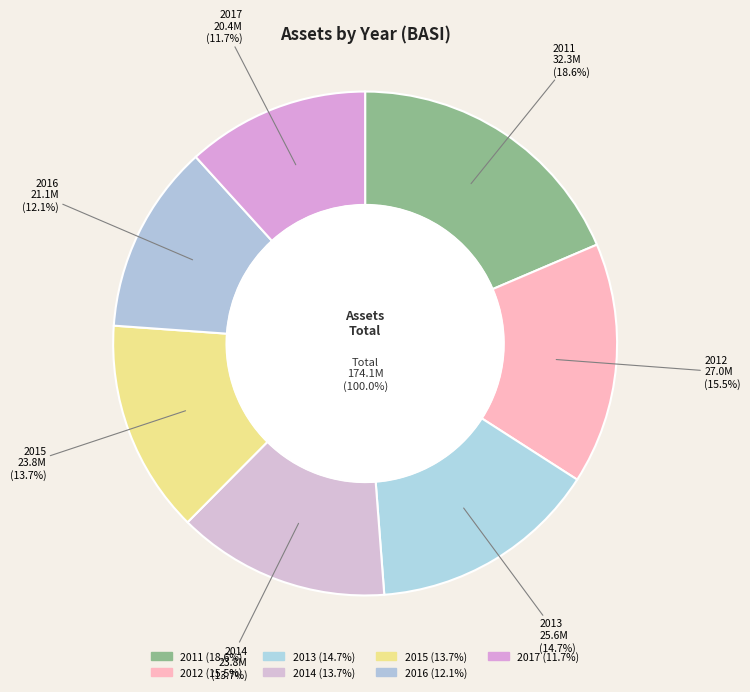

What percentage is the 2013 slice, to the nearest percent?

15%